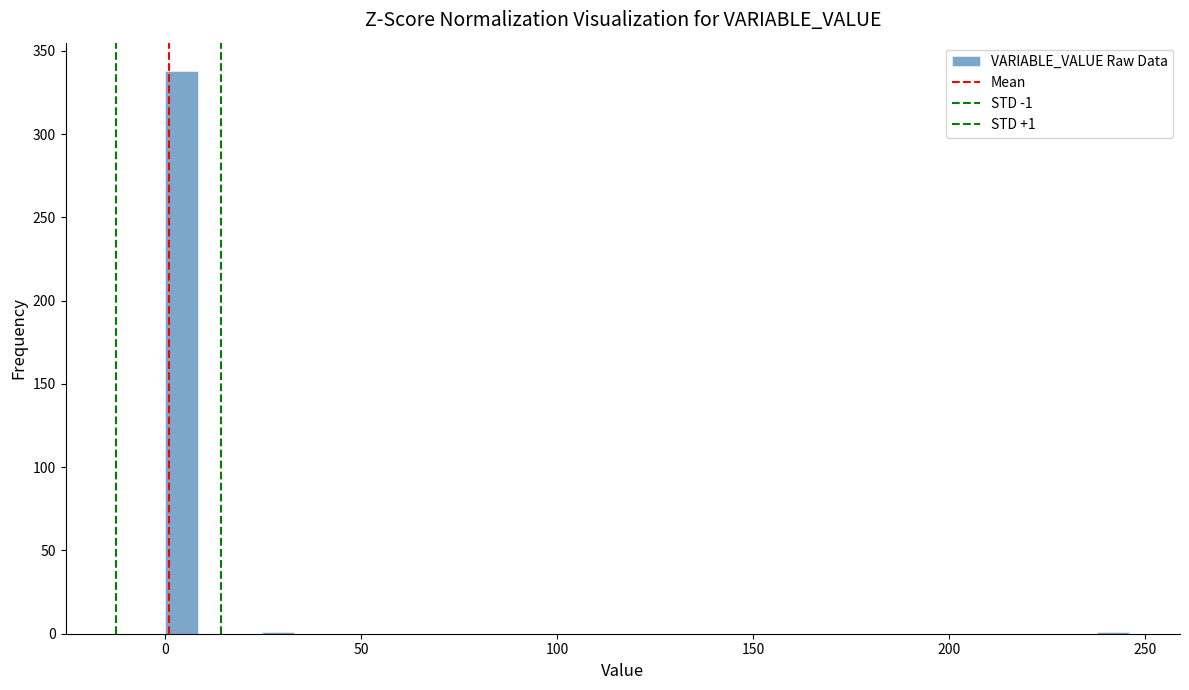

Read against the x-axis, roughly where is the centre of the tallest bar?

5